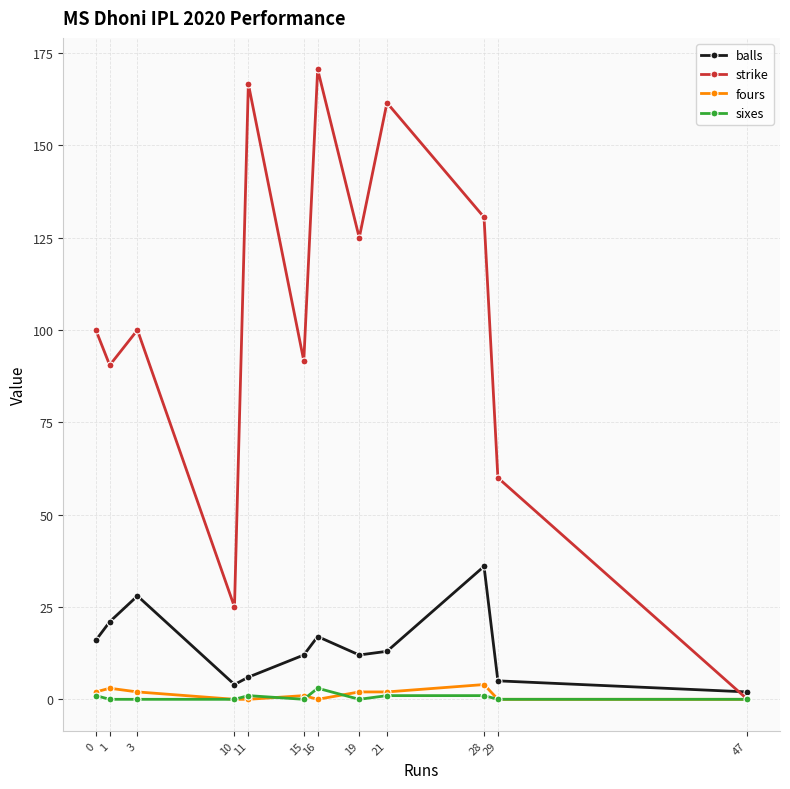

Reading left to right, list all the values displayed in this chart.

balls: 0=16.0	1=21.0	3=28.0	10=4.0	11=6.0	15=12.0	16=17.0	19=12.0	21=13.0	28=36.0	29=5.0	47=2.0
strike: 0=100.0	1=90.5	3=100.0	10=25.0	11=166.7	15=91.7	16=170.6	19=125.0	21=161.5	28=130.6	29=60.0	47=0.0
fours: 0=2.0	1=3.0	3=2.0	10=0.0	11=0.0	15=1.0	16=0.0	19=2.0	21=2.0	28=4.0	29=0.0	47=0.0
sixes: 0=1.0	1=0.0	3=0.0	10=0.0	11=1.0	15=0.0	16=3.0	19=0.0	21=1.0	28=1.0	29=0.0	47=0.0